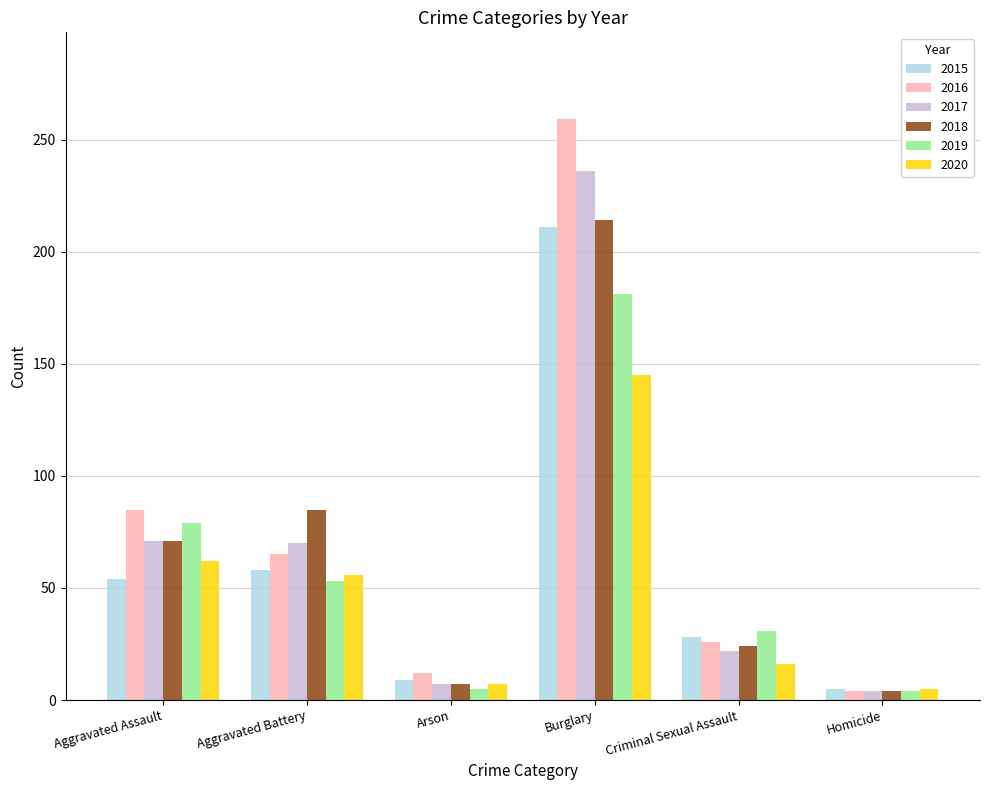

Rank the series at Burglary from highest to lowest value.

2016, 2017, 2018, 2015, 2019, 2020